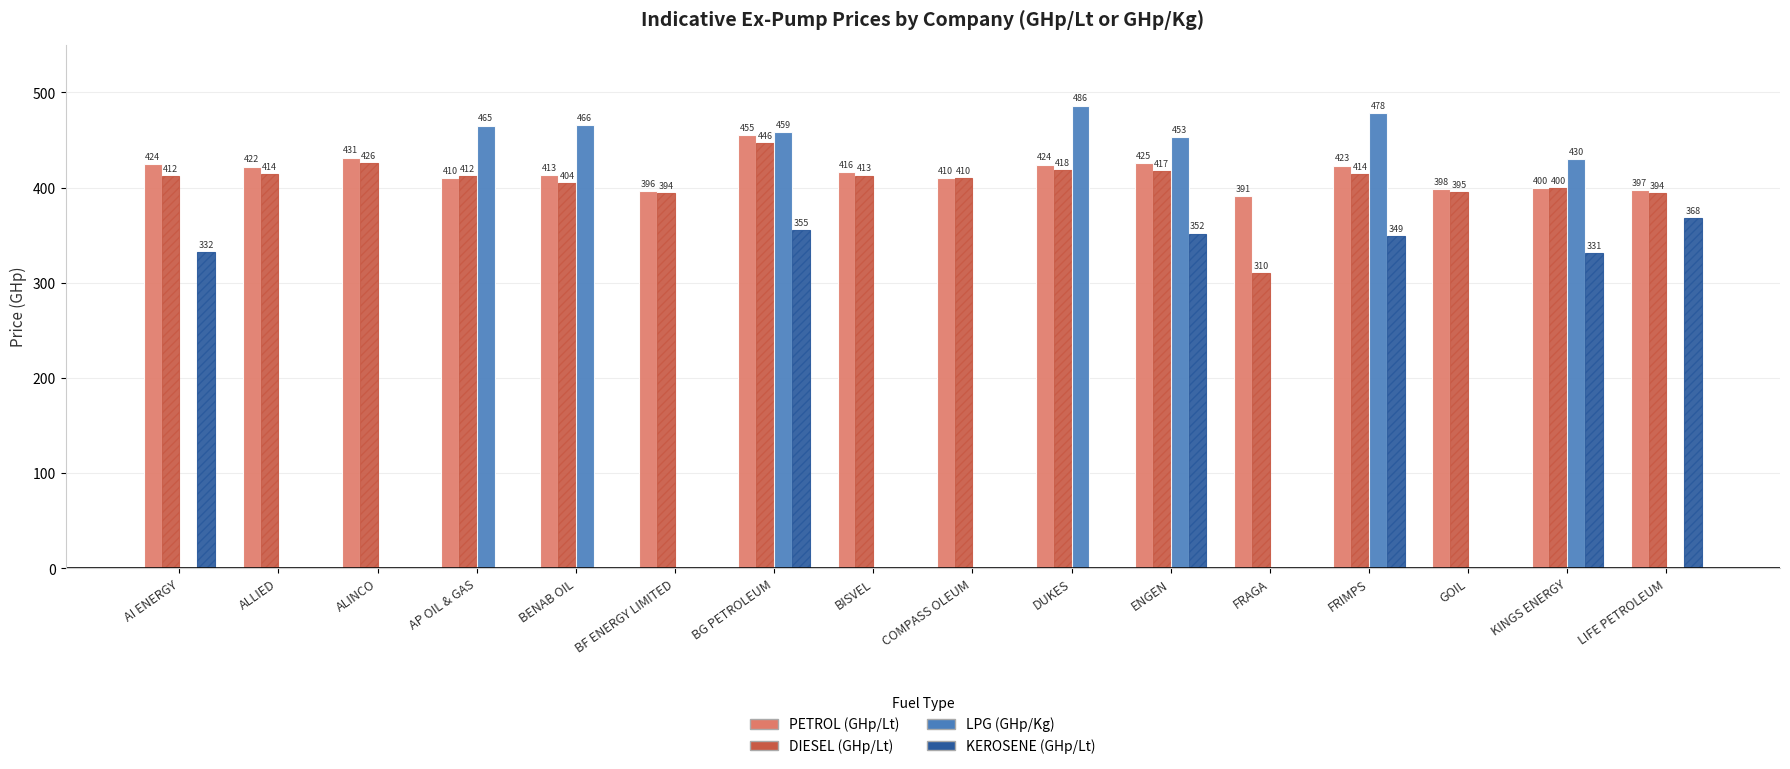

At which label is PETROL (GHp/Lt) closest to 422?

ALLIED